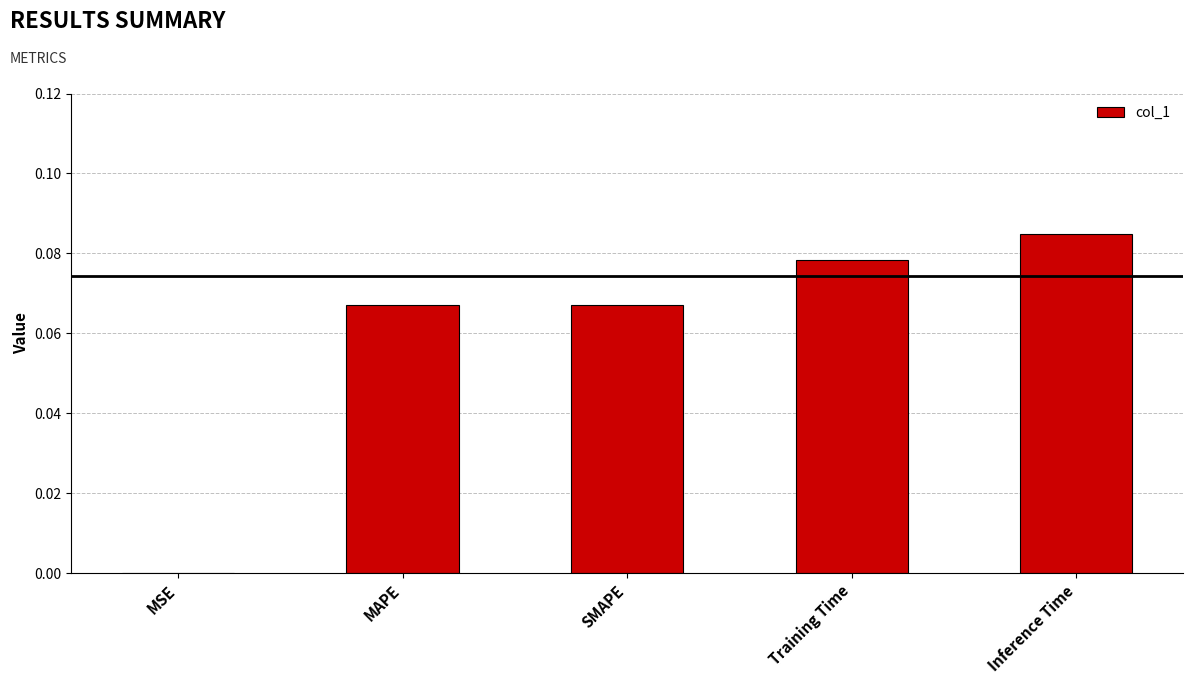

Which category has the highest value across all series?

Inference Time